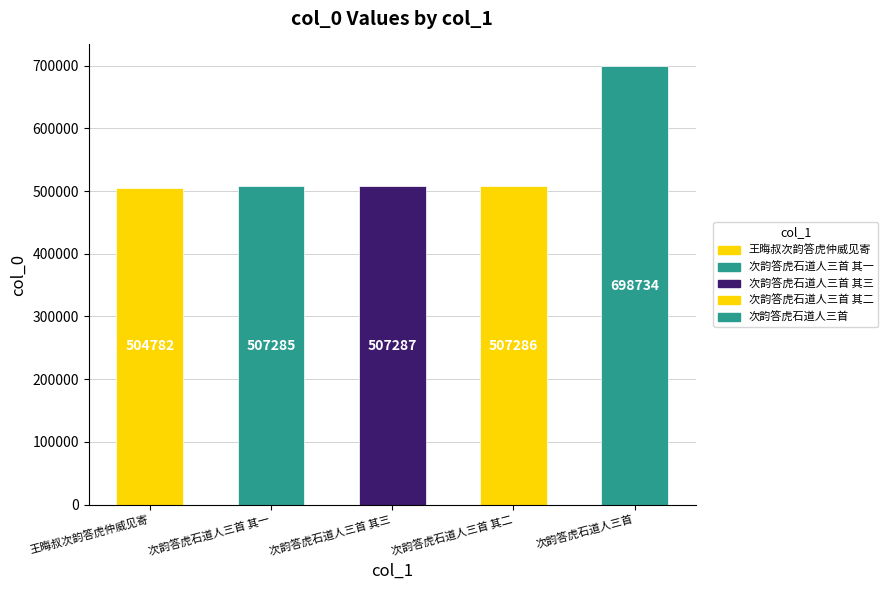

How many bars are there in total?

5